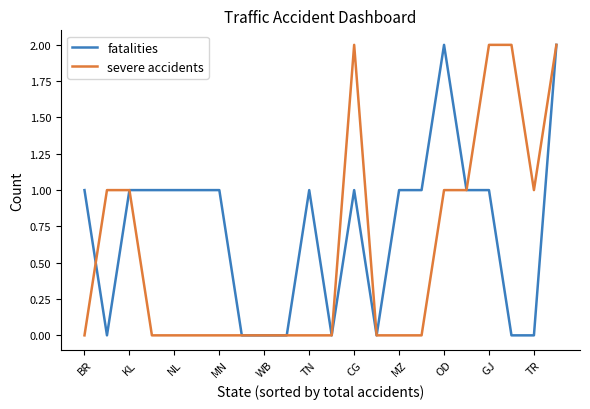

Rank the series by their average value, from lowest to highest.

severe accidents, fatalities